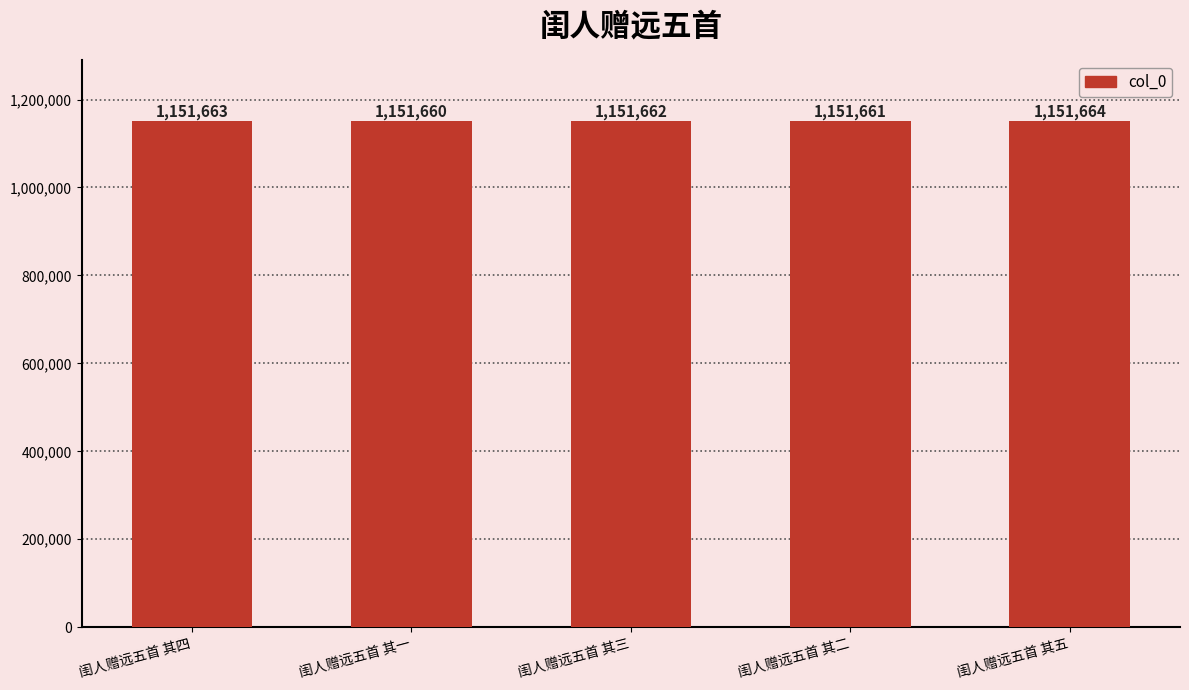

At which category does the chart reach its minimum across all series?

闺人赠远五首 其一